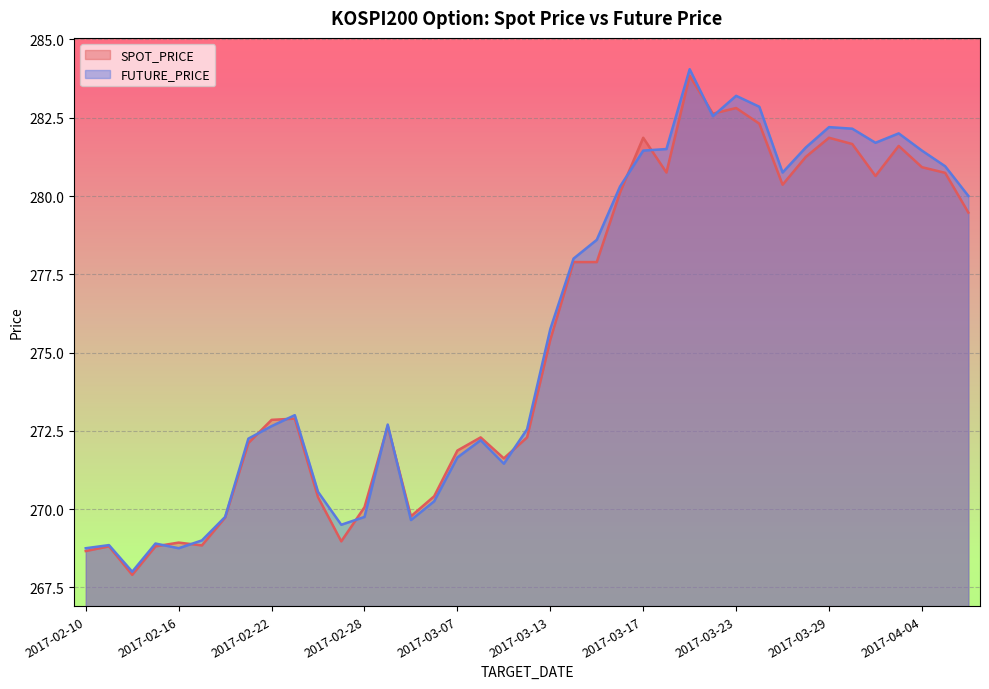

Is the value of SPOT_PRICE at 2017-03-08 greater than the value of FUTURE_PRICE at 2017-03-16?

No